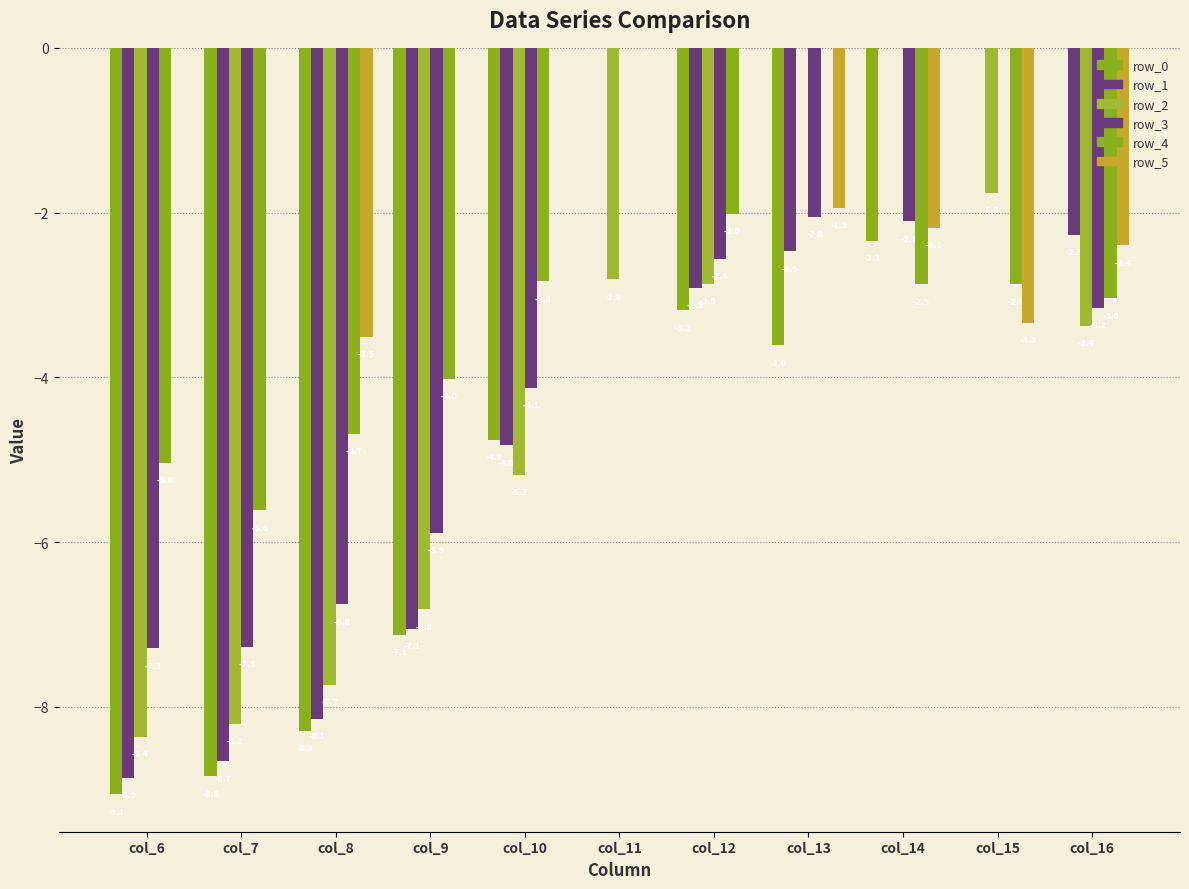

What is the difference between the row_3 values at col_15 and col_7?

7.3